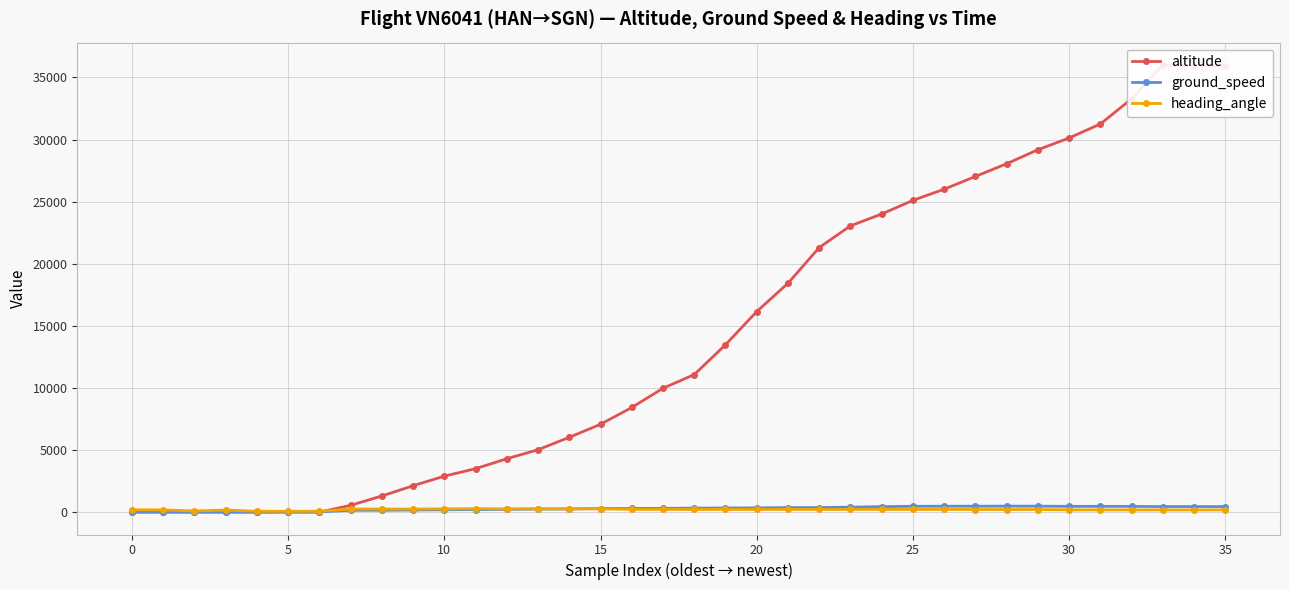

At which category does the chart reach its peak across all series?

33